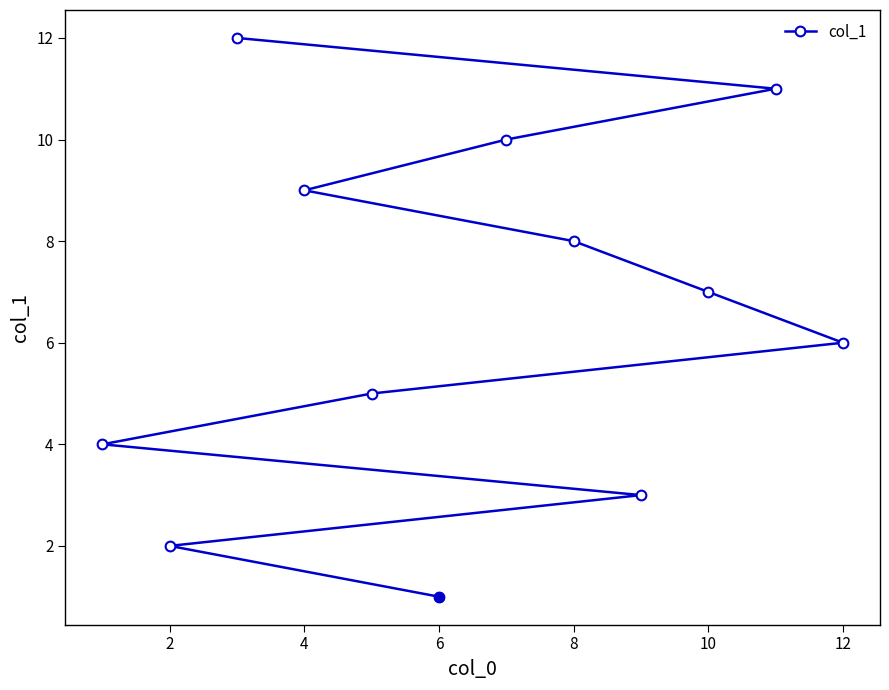

Reading left to right, list all the values displayed in this chart.

4	2	12	9	5	1	10	8	3	7	11	6